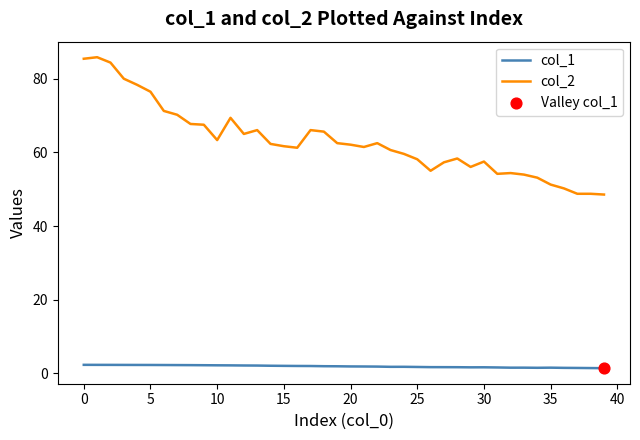

Which series has the largest range (max minus min)?

col_2